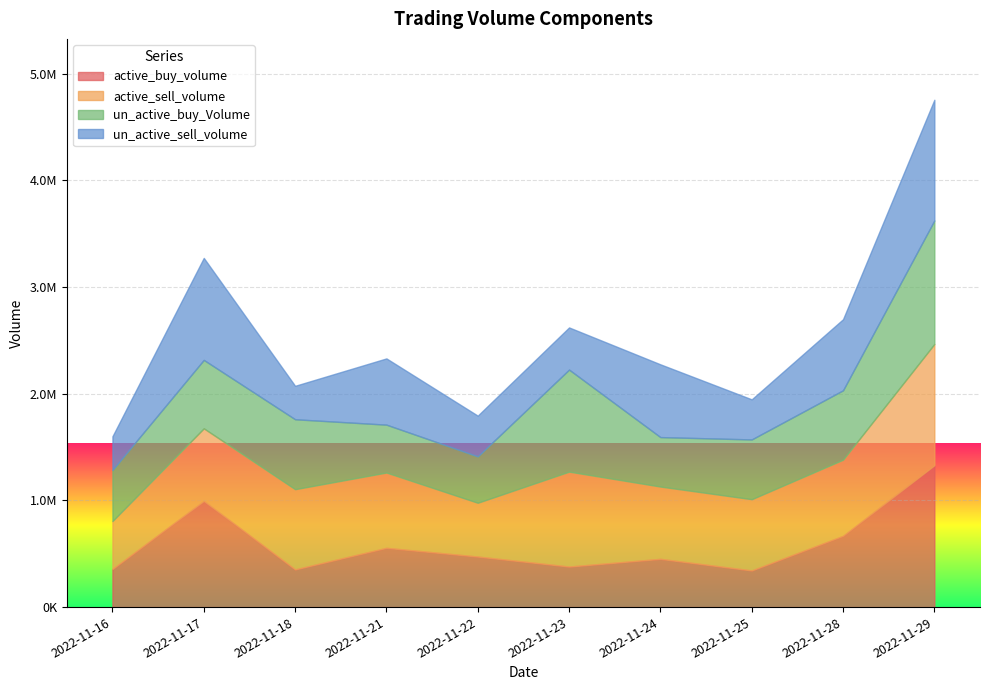

Where is un_active_sell_volume nearest to the value 722699?

2022-11-24